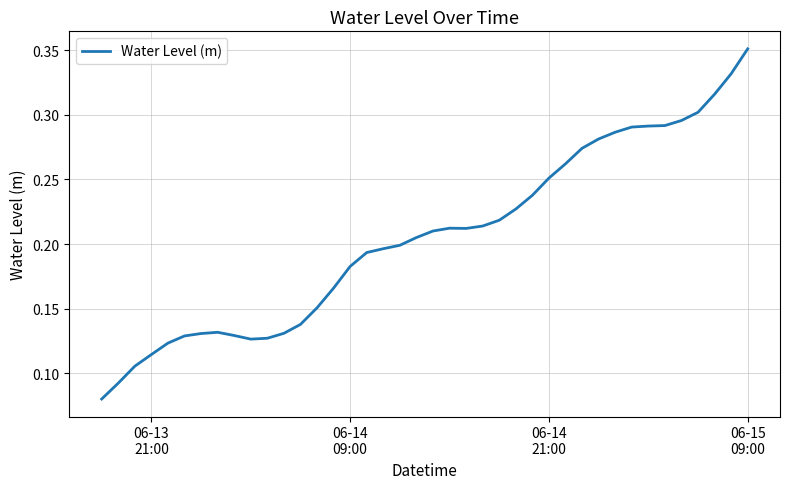

At which label is the value closest to 0?

06-13
21:00